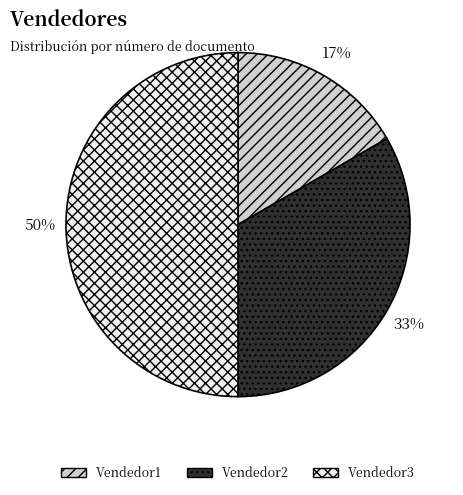

To the nearest percent, what percentage of the pie is Vendedor1?

17%